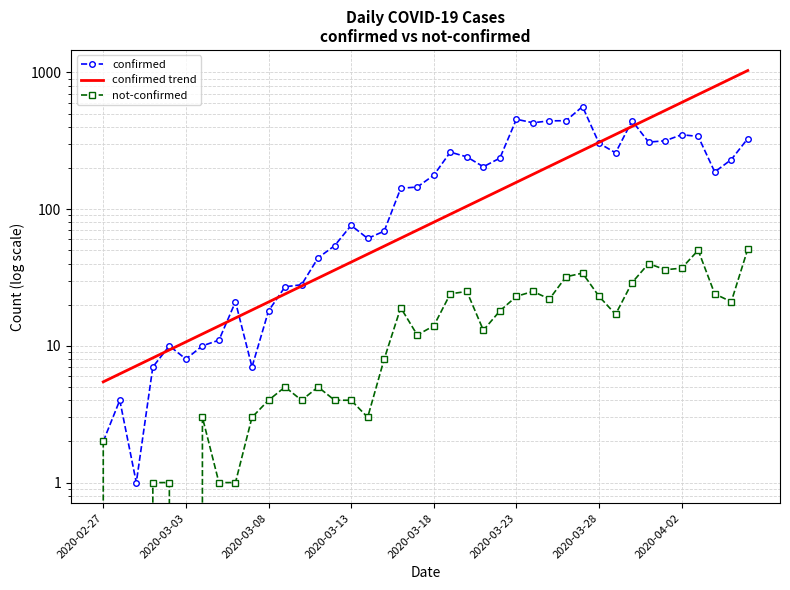

Which series changed the most between 2020-04-02 and 24?

confirmed